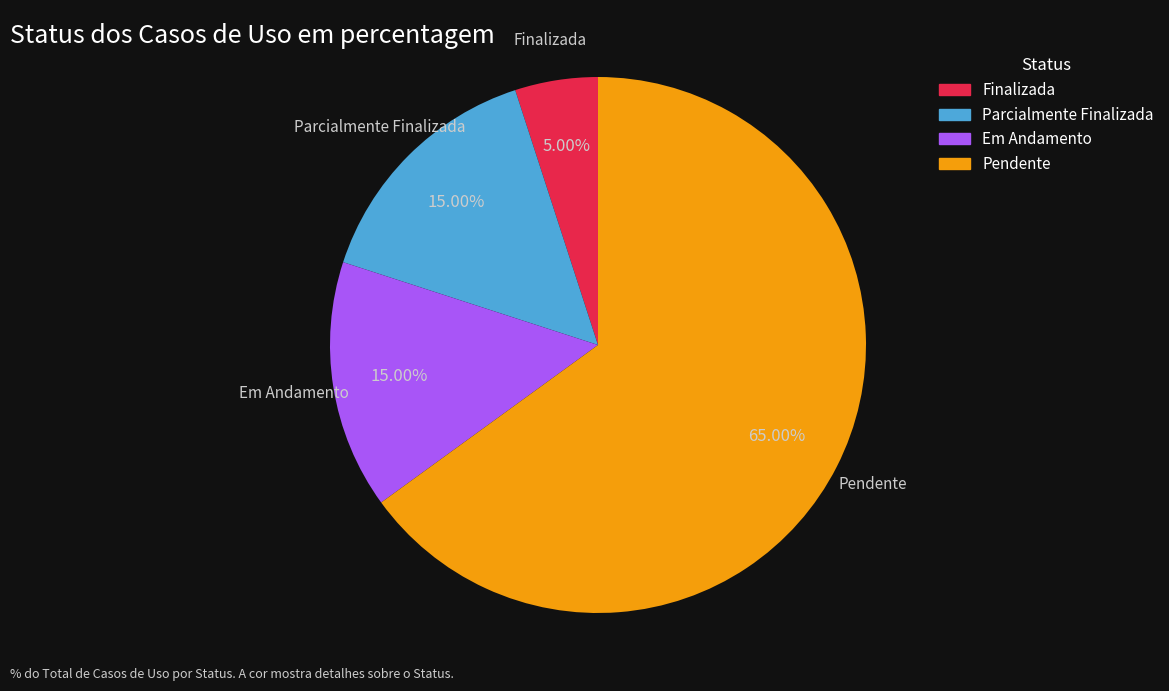

How many segments does this pie chart have?

4